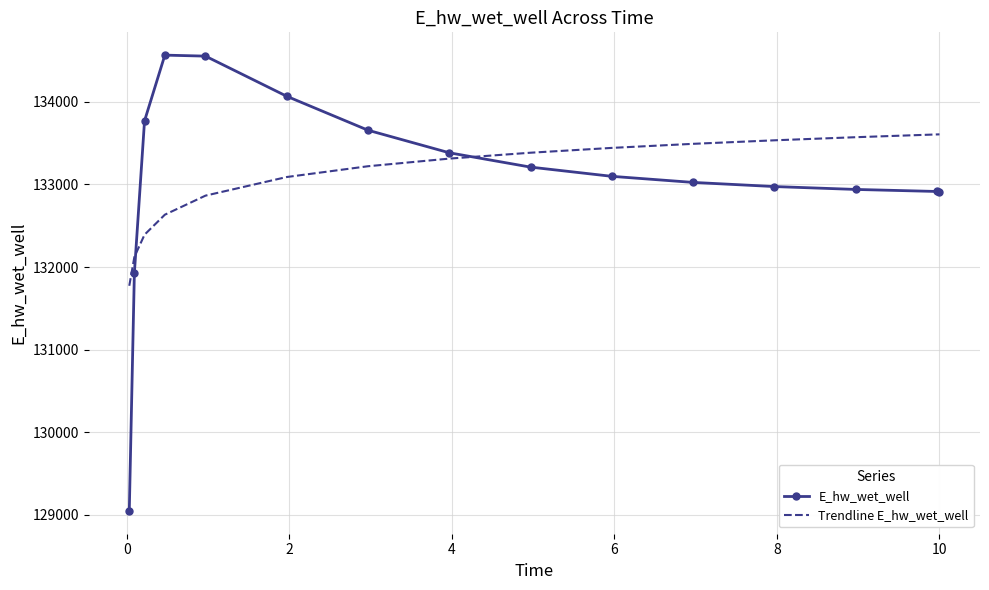

True or false: E_hw_wet_well and Trendline E_hw_wet_well cross at least once.

True